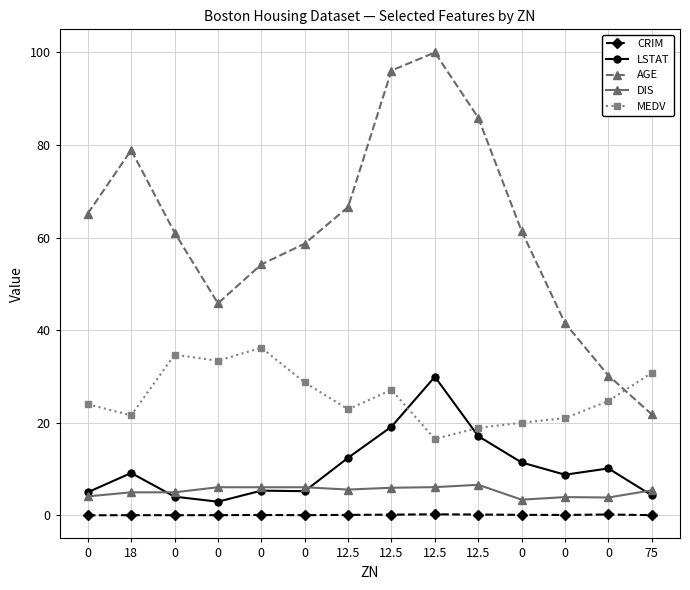

Which series ends up on top after the final intersection of MEDV and LSTAT?

MEDV